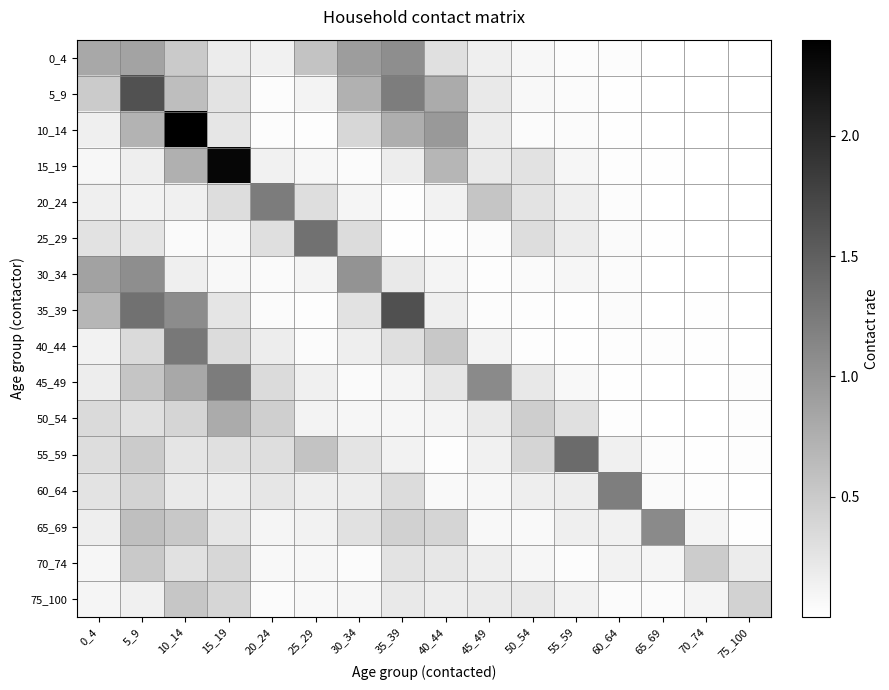

Reading left to right, what are all the values shown in this chart?

0_4: 0_4=0.8	5_9=0.9	10_14=0.5	15_19=0.2	20_24=0.1	25_29=0.6	30_34=0.9	35_39=1.1	40_44=0.3	45_49=0.2	50_54=0.1	55_59=0.0	60_64=0.0	65_69=0.0	70_74=0.0	75_100=0.0
5_9: 0_4=0.5	5_9=1.6	10_14=0.6	15_19=0.3	20_24=0.0	25_29=0.1	30_34=0.7	35_39=1.2	40_44=0.8	45_49=0.2	50_54=0.1	55_59=0.0	60_64=0.0	65_69=0.0	70_74=0.0	75_100=0.0
10_14: 0_4=0.2	5_9=0.7	10_14=2.4	15_19=0.2	20_24=0.0	25_29=0.0	30_34=0.4	35_39=0.8	40_44=1.0	45_49=0.2	50_54=0.0	55_59=0.0	60_64=0.0	65_69=0.0	70_74=0.0	75_100=0.0
15_19: 0_4=0.1	5_9=0.2	10_14=0.7	15_19=2.3	20_24=0.1	25_29=0.1	30_34=0.0	35_39=0.2	40_44=0.7	45_49=0.2	50_54=0.3	55_59=0.1	60_64=0.0	65_69=0.0	70_74=0.0	75_100=0.0
20_24: 0_4=0.2	5_9=0.1	10_14=0.1	15_19=0.3	20_24=1.2	25_29=0.3	30_34=0.1	35_39=0.0	40_44=0.1	45_49=0.6	50_54=0.3	55_59=0.2	60_64=0.0	65_69=0.0	70_74=0.0	75_100=0.0
25_29: 0_4=0.3	5_9=0.3	10_14=0.1	15_19=0.1	20_24=0.3	25_29=1.3	30_34=0.3	35_39=0.0	40_44=0.0	45_49=0.0	50_54=0.3	55_59=0.2	60_64=0.1	65_69=0.0	70_74=0.0	75_100=0.0
30_34: 0_4=0.9	5_9=1.1	10_14=0.2	15_19=0.1	20_24=0.1	25_29=0.1	30_34=1.0	35_39=0.2	40_44=0.1	45_49=0.0	50_54=0.1	55_59=0.1	60_64=0.0	65_69=0.0	70_74=0.0	75_100=0.0
35_39: 0_4=0.7	5_9=1.3	10_14=1.1	15_19=0.3	20_24=0.0	25_29=0.0	30_34=0.3	35_39=1.6	40_44=0.2	45_49=0.0	50_54=0.0	55_59=0.0	60_64=0.0	65_69=0.0	70_74=0.0	75_100=0.0
40_44: 0_4=0.1	5_9=0.3	10_14=1.3	15_19=0.3	20_24=0.2	25_29=0.0	30_34=0.2	35_39=0.3	40_44=0.5	45_49=0.1	50_54=0.0	55_59=0.0	60_64=0.0	65_69=0.0	70_74=0.0	75_100=0.0
45_49: 0_4=0.2	5_9=0.5	10_14=0.8	15_19=1.2	20_24=0.3	25_29=0.1	30_34=0.1	35_39=0.1	40_44=0.2	45_49=1.1	50_54=0.2	55_59=0.1	60_64=0.0	65_69=0.0	70_74=0.0	75_100=0.0
50_54: 0_4=0.4	5_9=0.3	10_14=0.4	15_19=0.8	20_24=0.5	25_29=0.1	30_34=0.1	35_39=0.1	40_44=0.1	45_49=0.2	50_54=0.5	55_59=0.3	60_64=0.0	65_69=0.0	70_74=0.0	75_100=0.0
55_59: 0_4=0.3	5_9=0.5	10_14=0.3	15_19=0.3	20_24=0.3	25_29=0.6	30_34=0.3	35_39=0.1	40_44=0.0	45_49=0.1	50_54=0.4	55_59=1.4	60_64=0.1	65_69=0.0	70_74=0.0	75_100=0.0
60_64: 0_4=0.3	5_9=0.4	10_14=0.2	15_19=0.2	20_24=0.2	25_29=0.2	30_34=0.2	35_39=0.3	40_44=0.1	45_49=0.1	50_54=0.2	55_59=0.2	60_64=1.2	65_69=0.1	70_74=0.0	75_100=0.0
65_69: 0_4=0.2	5_9=0.6	10_14=0.5	15_19=0.2	20_24=0.1	25_29=0.1	30_34=0.3	35_39=0.4	40_44=0.4	45_49=0.1	50_54=0.1	55_59=0.2	60_64=0.1	65_69=1.1	70_74=0.1	75_100=0.0
70_74: 0_4=0.1	5_9=0.5	10_14=0.3	15_19=0.4	20_24=0.1	25_29=0.1	30_34=0.0	35_39=0.3	40_44=0.2	45_49=0.2	50_54=0.1	55_59=0.0	60_64=0.1	65_69=0.1	70_74=0.5	75_100=0.2
75_100: 0_4=0.1	5_9=0.1	10_14=0.5	15_19=0.4	20_24=0.0	25_29=0.1	30_34=0.1	35_39=0.2	40_44=0.2	45_49=0.2	50_54=0.2	55_59=0.1	60_64=0.0	65_69=0.0	70_74=0.1	75_100=0.4